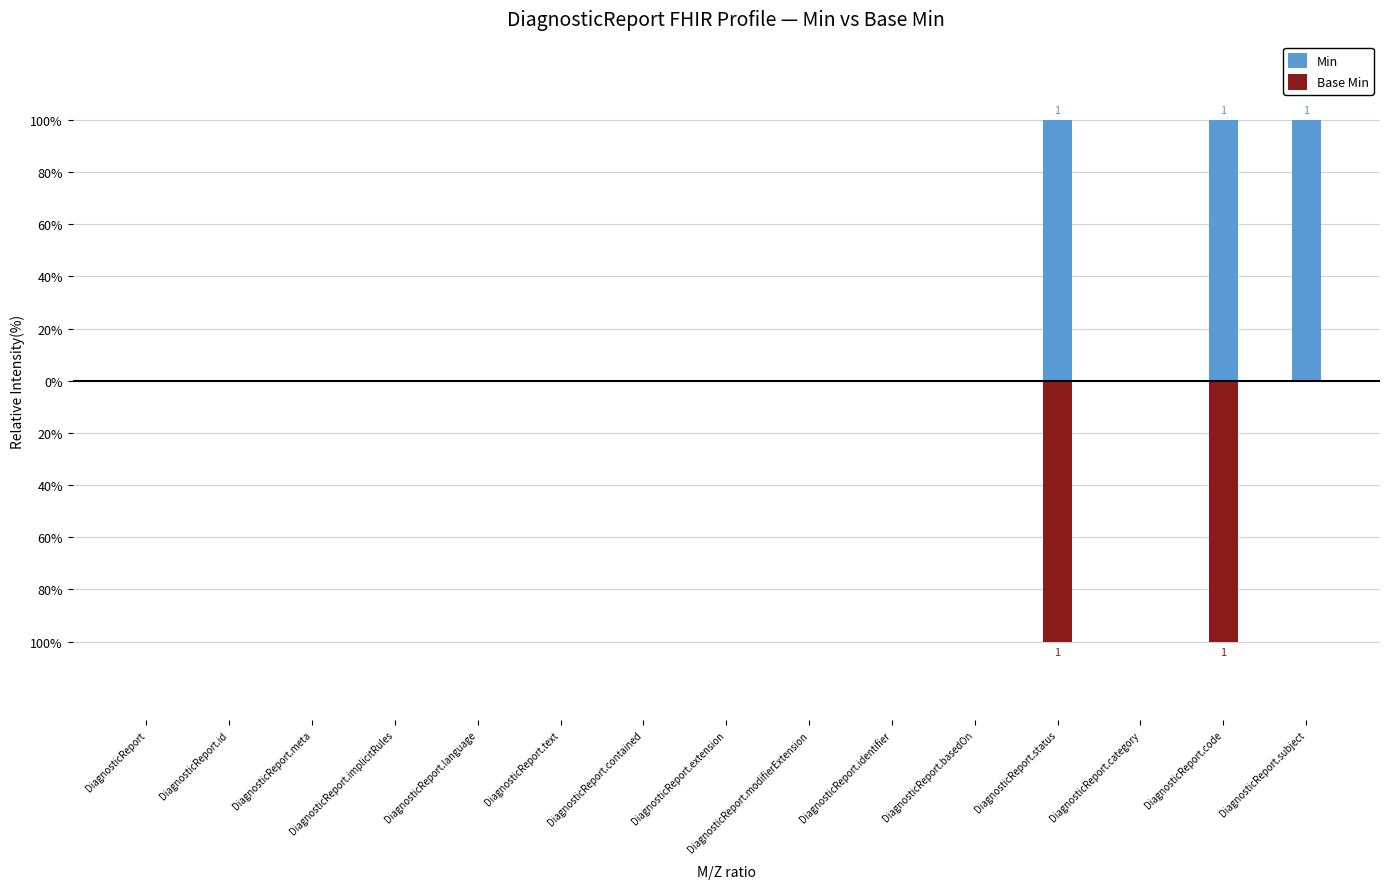

What are all the series names shown in the legend?

Min, Base Min